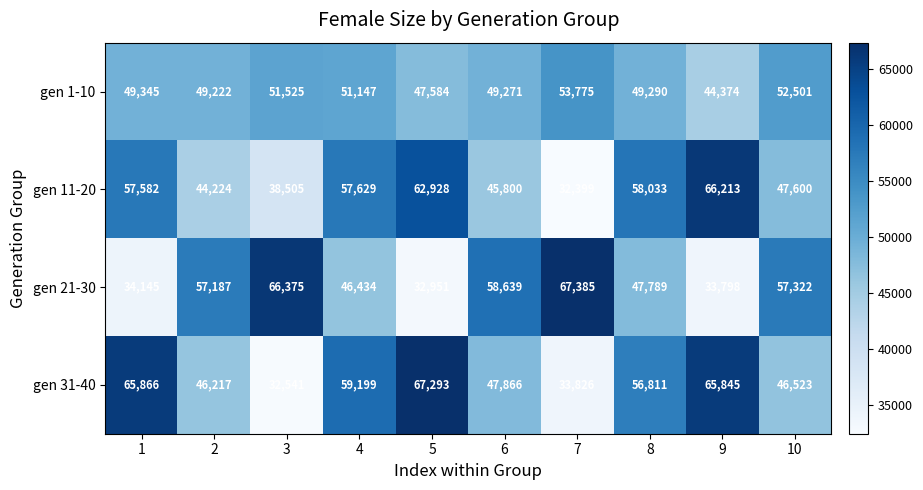

The value of gen 21-30 at 8 is 47789. True or false?

True